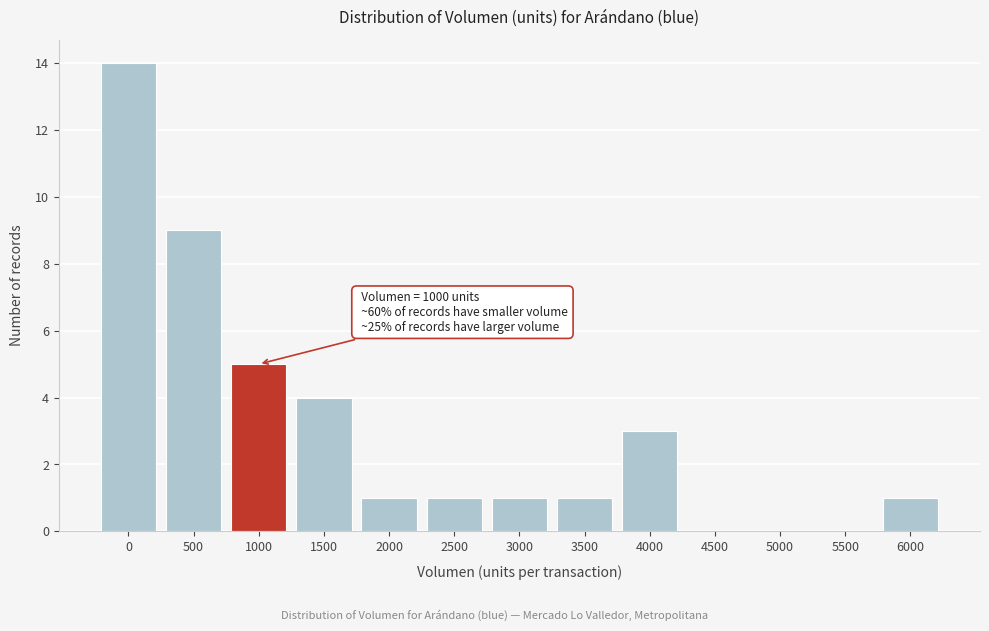

Reading left to right, transcribe all the data shown in this chart.

0=14	500=9	1000=5	1500=4	2000=1	2500=1	3000=1	3500=1	4000=3	4500=0	5000=0	5500=0	6000=1